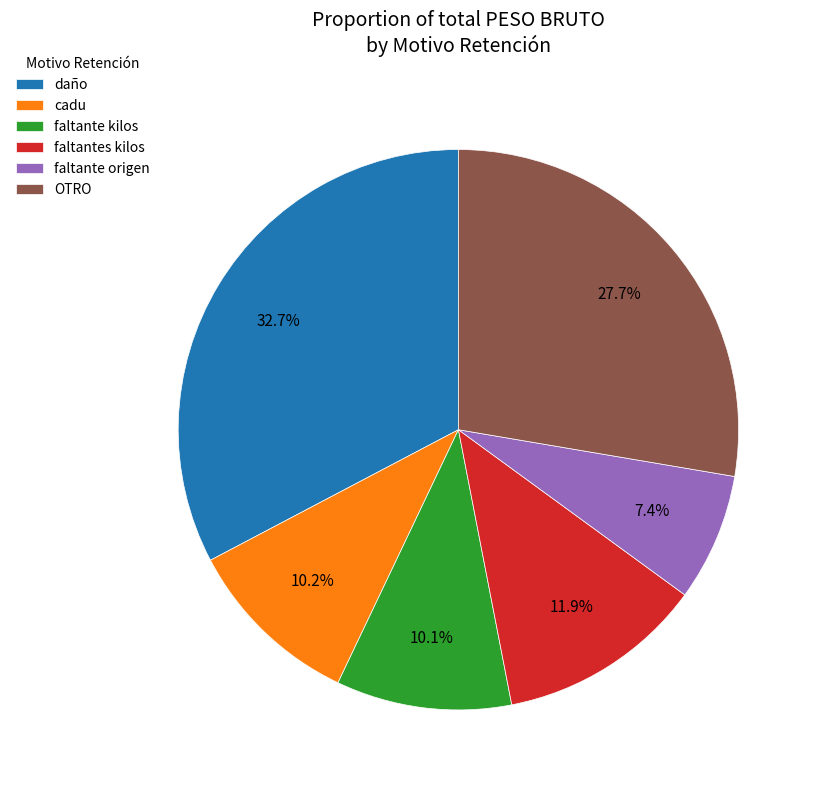

Count the number of slices in the pie.

6